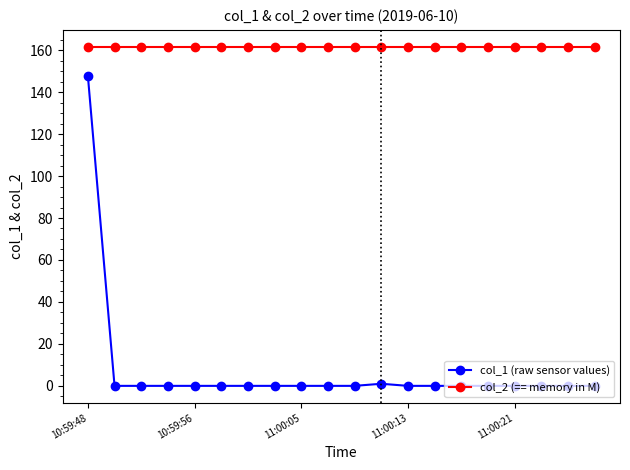

List the series in order of their overall mean, highest first.

col_2 (== memory in M), col_1 (raw sensor values)